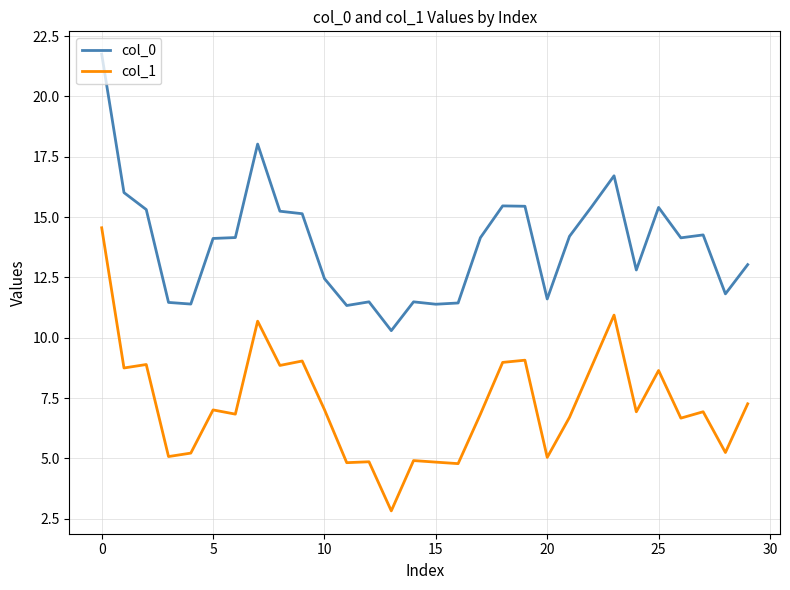

List the series in order of their overall mean, lowest first.

col_1, col_0